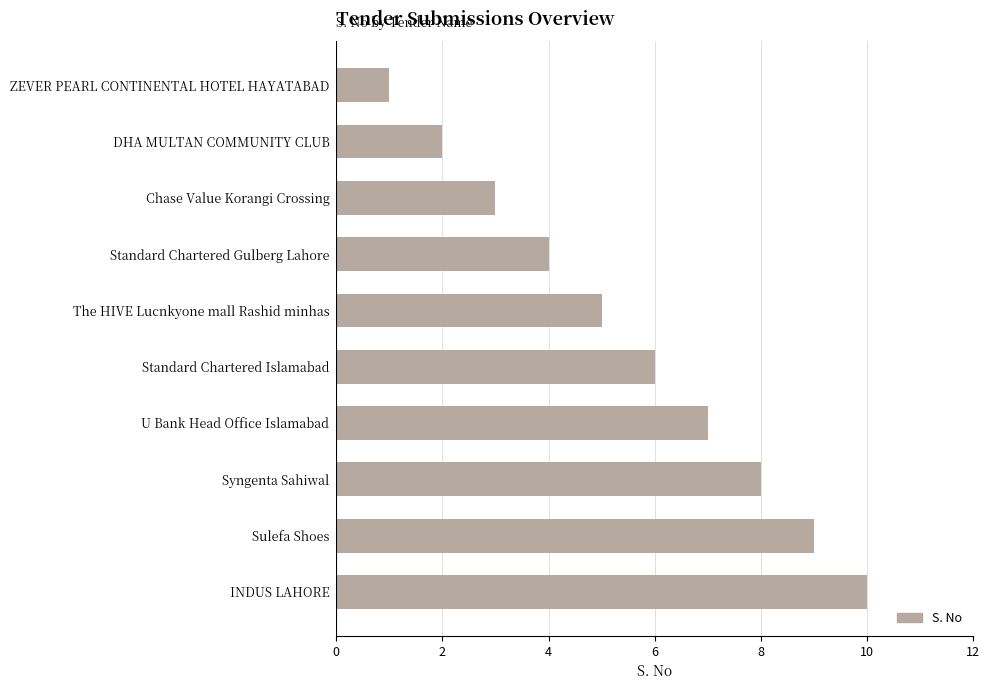

True or false: the data shows 4 at Standard Chartered Gulberg Lahore.

True